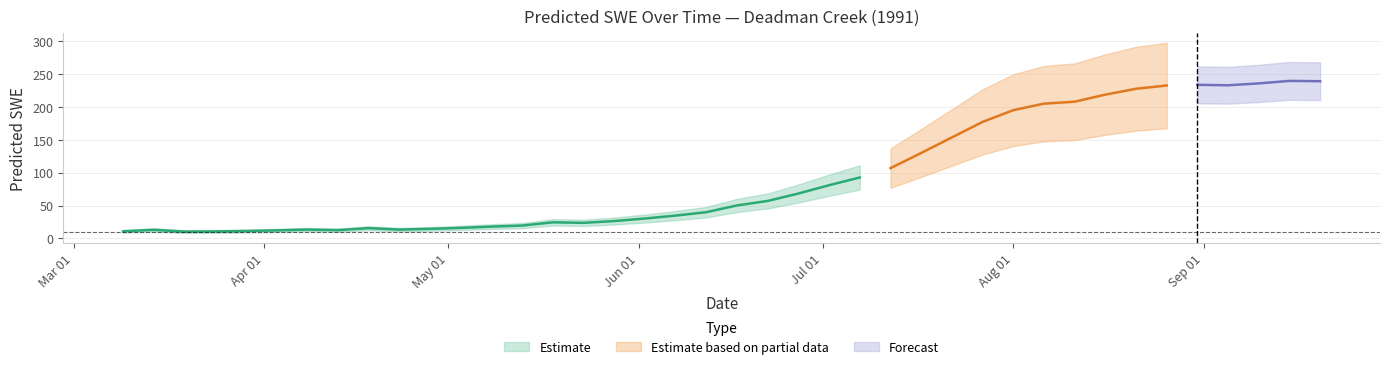

Which has a higher value, 1991-07-12 or 1991-08-31?

1991-08-31